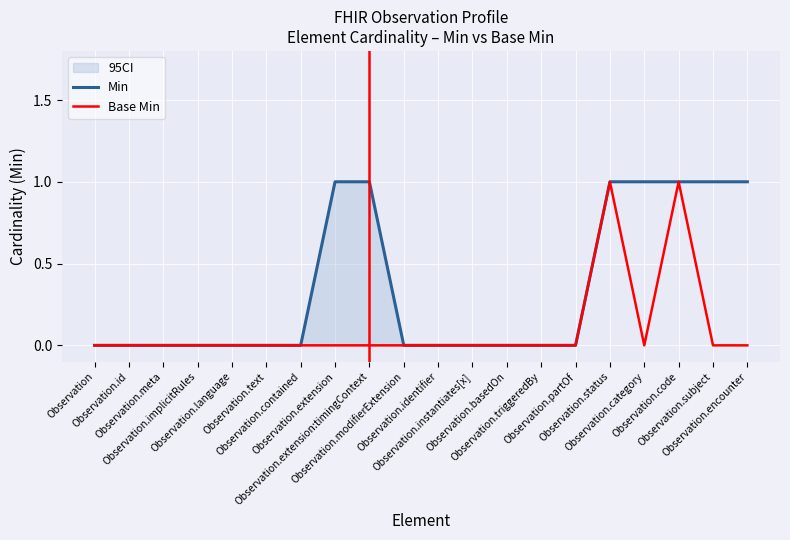

Reading right to left, what are all the values shown in this chart?

Min: Observation.encounter=1	Observation.subject=1	Observation.code=1	Observation.category=1	Observation.status=1	Observation.partOf=0	Observation.triggeredBy=0	Observation.basedOn=0	Observation.instantiates[x]=0	Observation.identifier=0	Observation.modifierExtension=0	Observation.extension:timingContext=1	Observation.extension=1	Observation.contained=0	Observation.text=0	Observation.language=0	Observation.implicitRules=0	Observation.meta=0	Observation.id=0	Observation=0
Base Min: Observation.encounter=0	Observation.subject=0	Observation.code=1	Observation.category=0	Observation.status=1	Observation.partOf=0	Observation.triggeredBy=0	Observation.basedOn=0	Observation.instantiates[x]=0	Observation.identifier=0	Observation.modifierExtension=0	Observation.extension:timingContext=0	Observation.extension=0	Observation.contained=0	Observation.text=0	Observation.language=0	Observation.implicitRules=0	Observation.meta=0	Observation.id=0	Observation=0